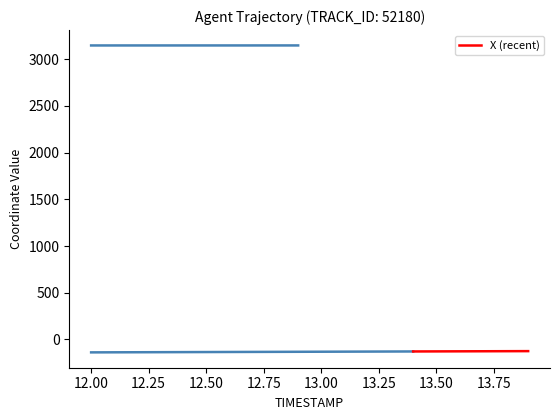

Is it true that the value at 12.25 is -38.6?

False